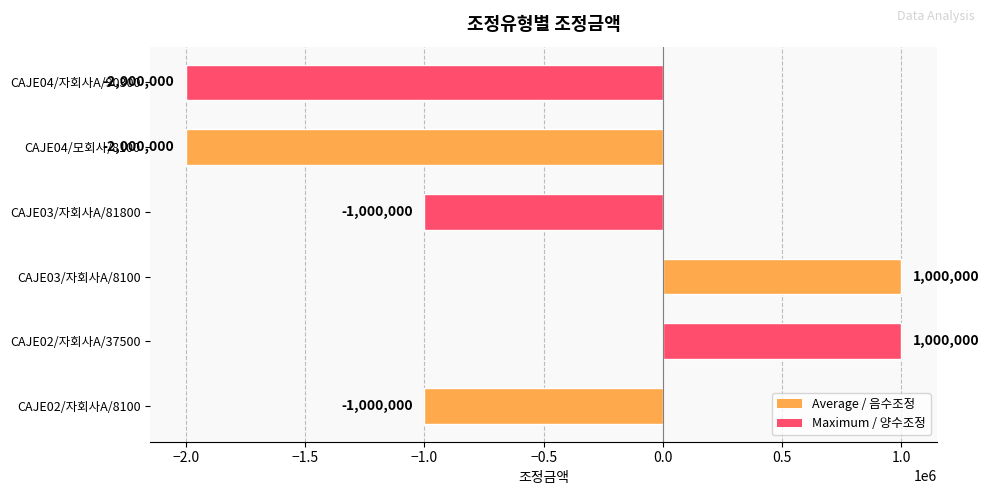

Where is the data nearest to the value -500000?

CAJE02/자회사A/8100